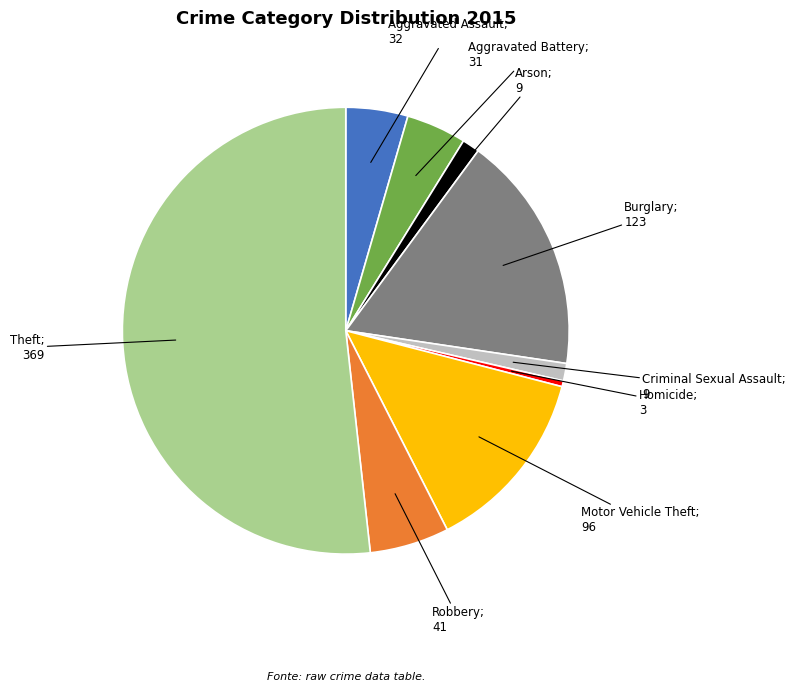

Does any single category account for the majority?

Yes